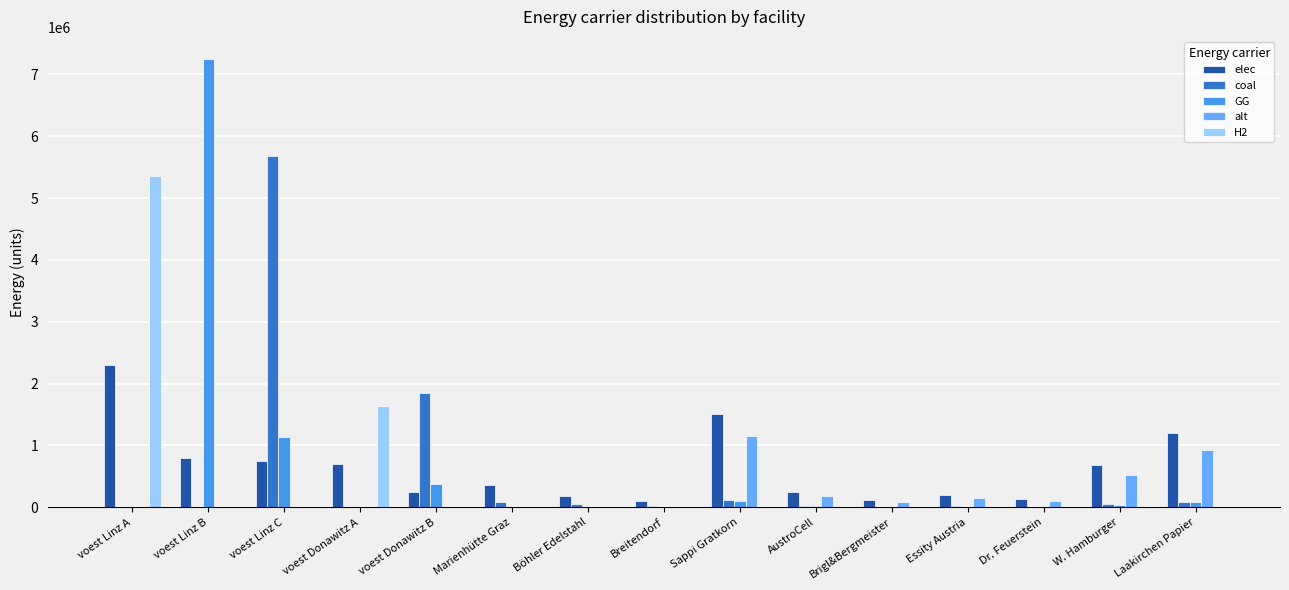

The H2 series shows 1653826.5 at Böhler Edelstahl. True or false?

False